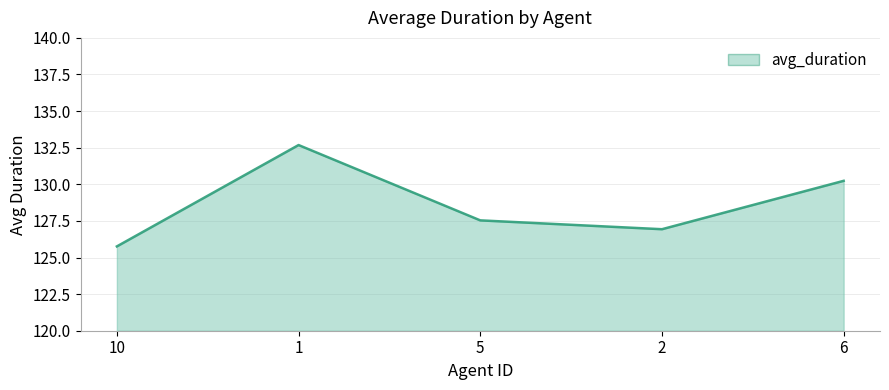

Read the value at 6.

130.2